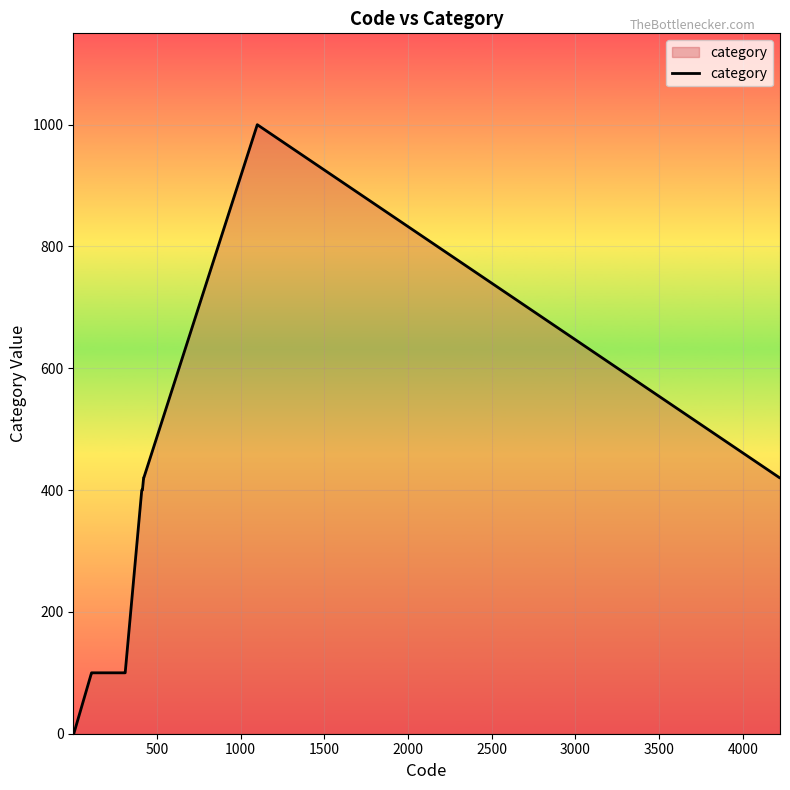

What is the greatest value displayed?

1000